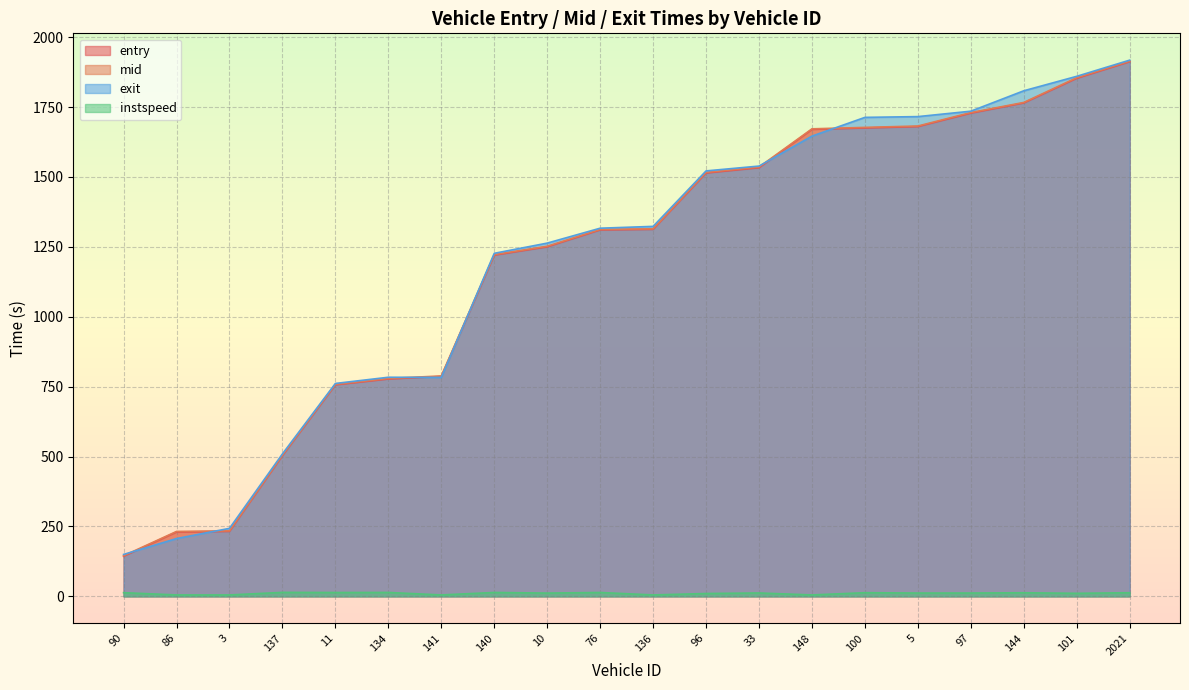

What is the approximate value of instspeed at 10?

11.6